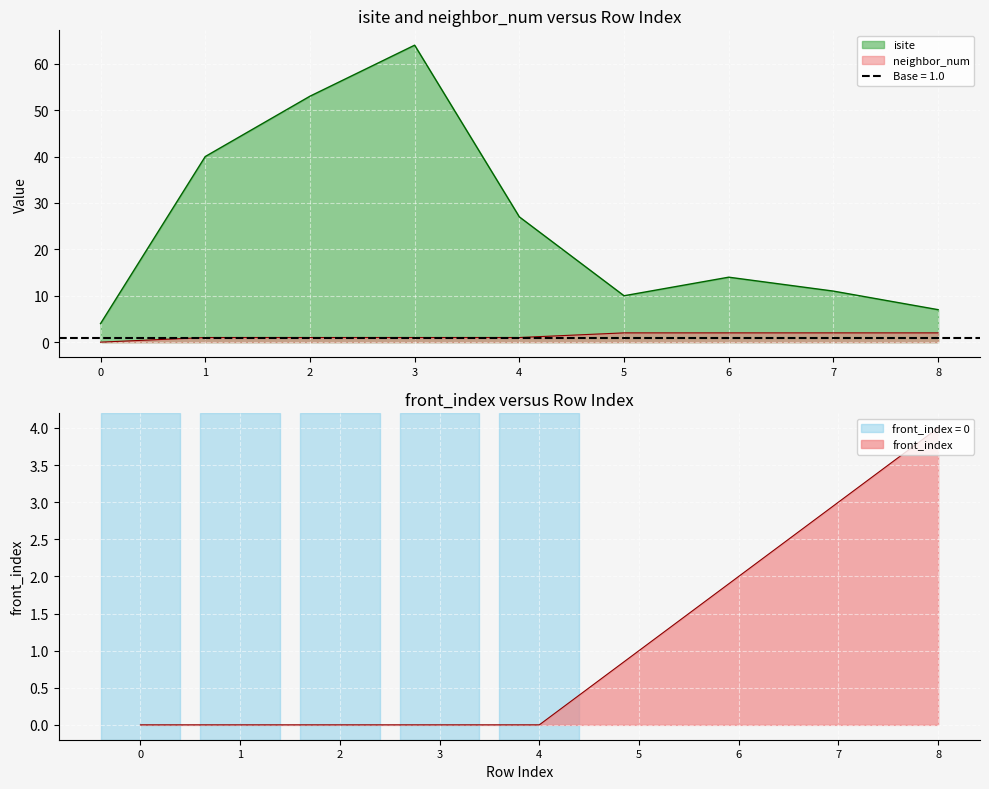

What is the total value across all series at 8?

13